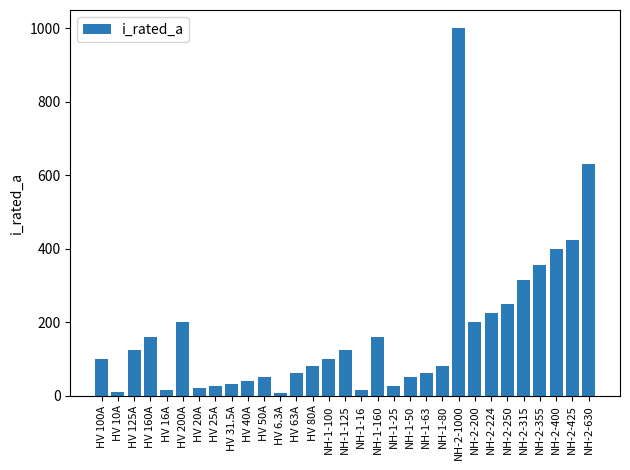

What value does the data have at NH-1-16?

16.0